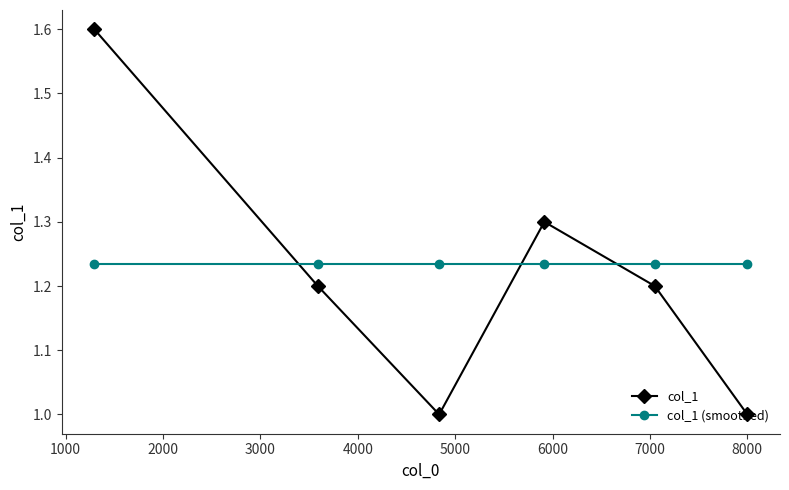

What is the maximum value shown in the chart?

1.6